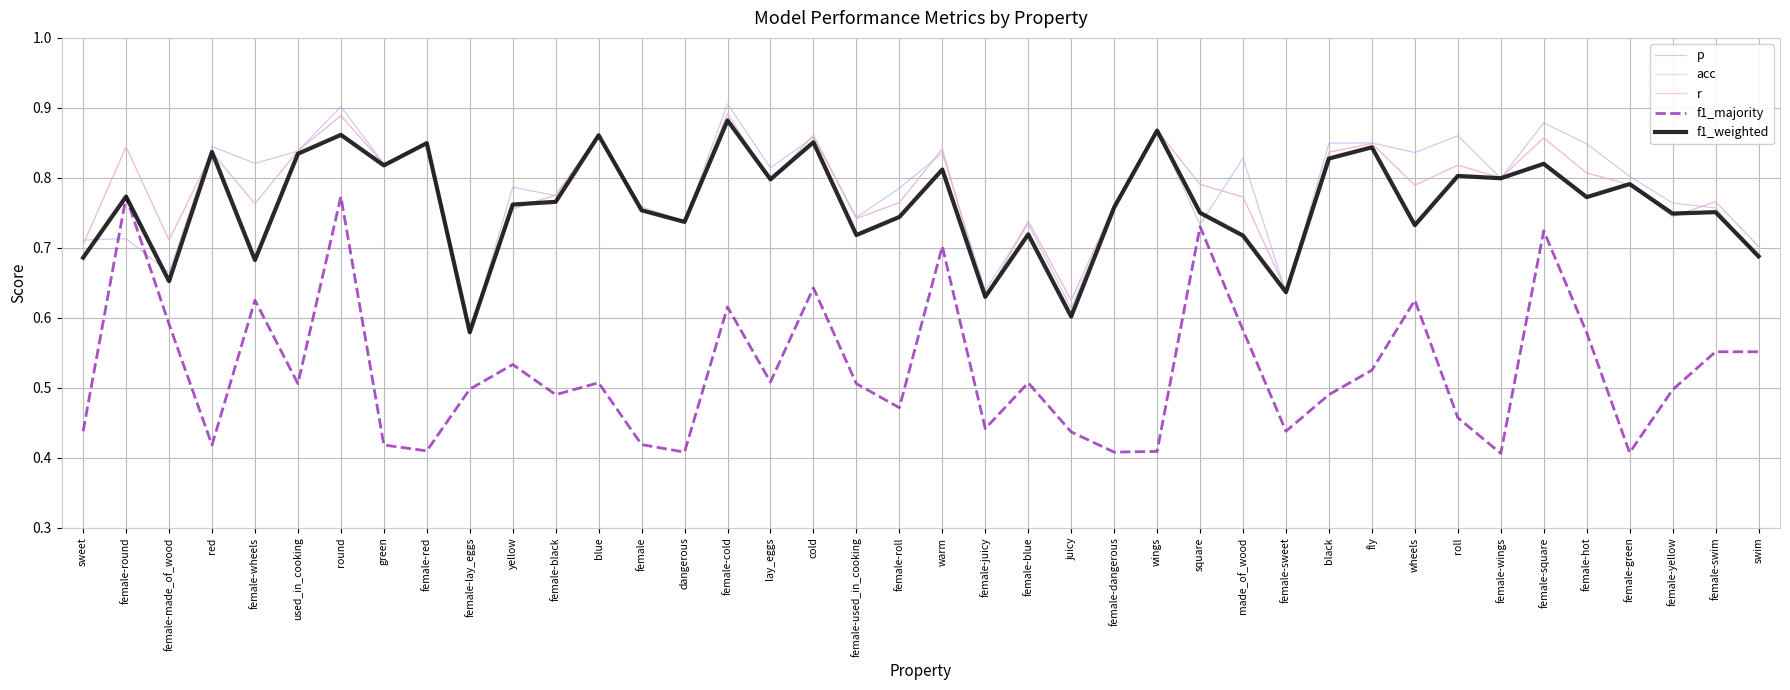

Does the chart display data point markers on the line(s)?

No